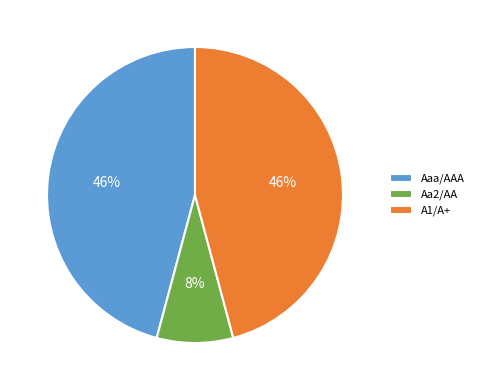

Is the sum of A1/A+ and Aaa/AAA greater than half?

Yes